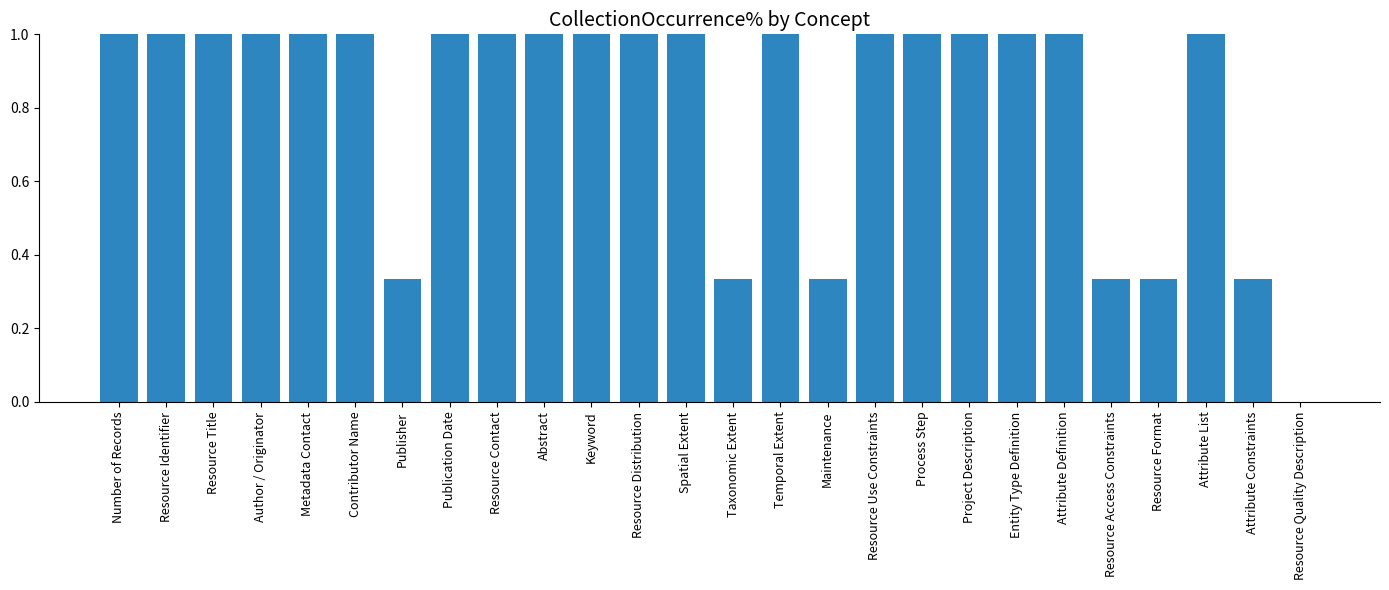

The value at Maintenance is 0.2. True or false?

False